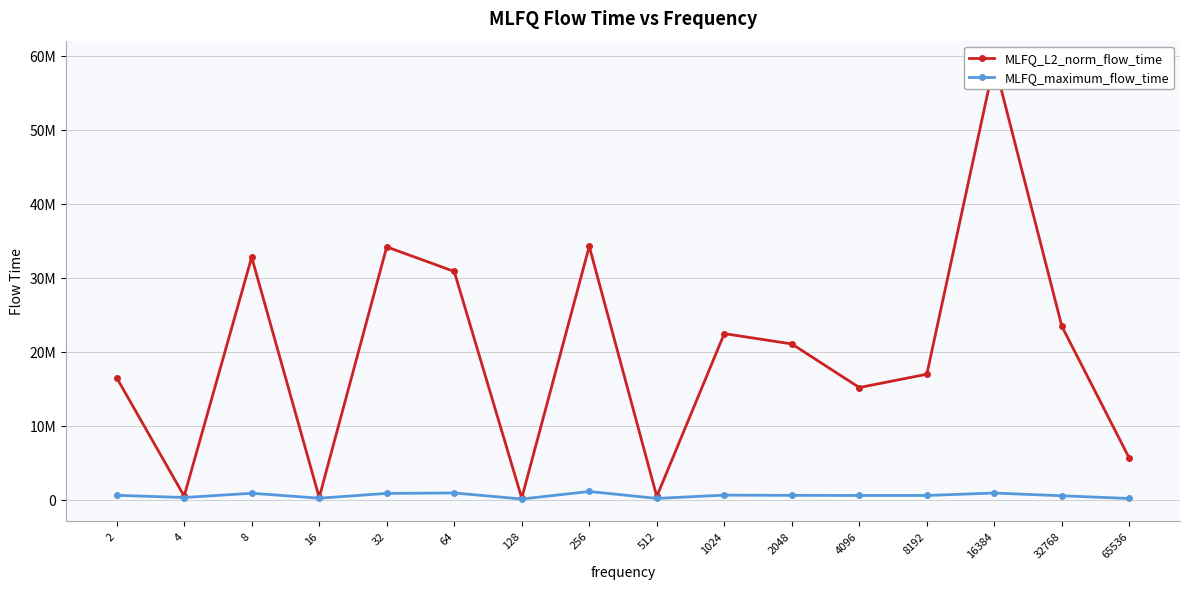

True or false: MLFQ_L2_norm_flow_time has a value of 23431905.5 at 32768.

True